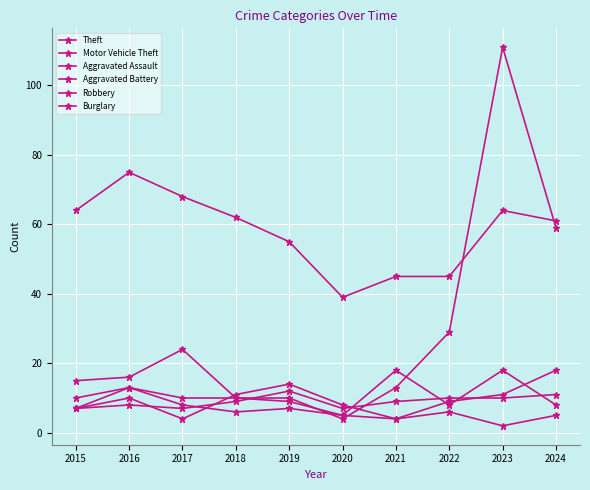

What is the total value across all series at 2015?

110